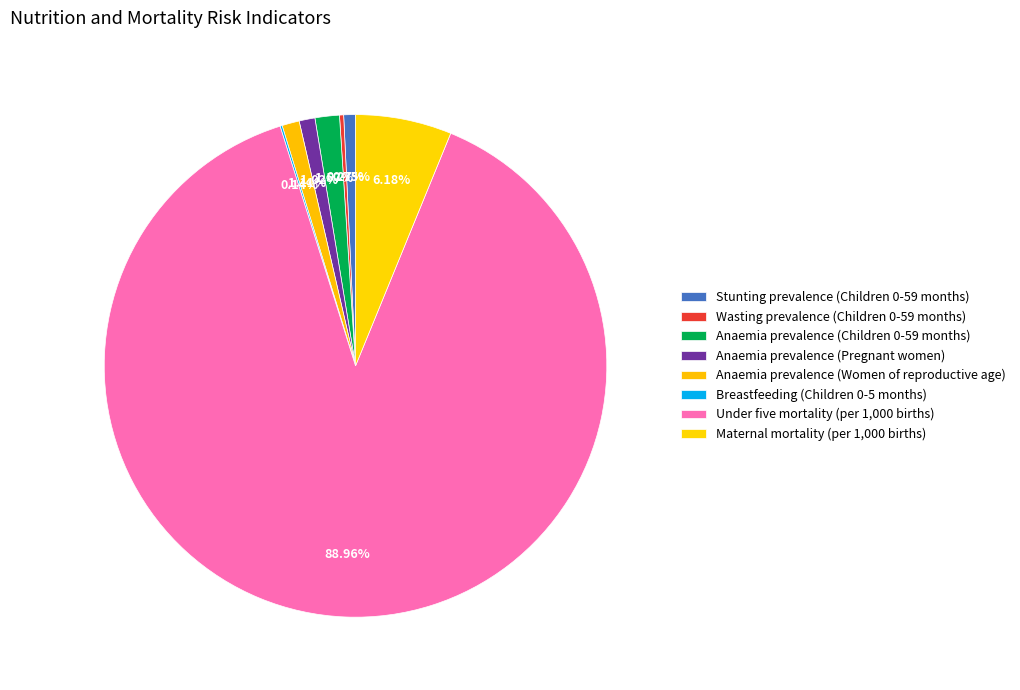

To the nearest percent, what percentage of the pie is Stunting prevalence (Children 0-59 months)?

1%